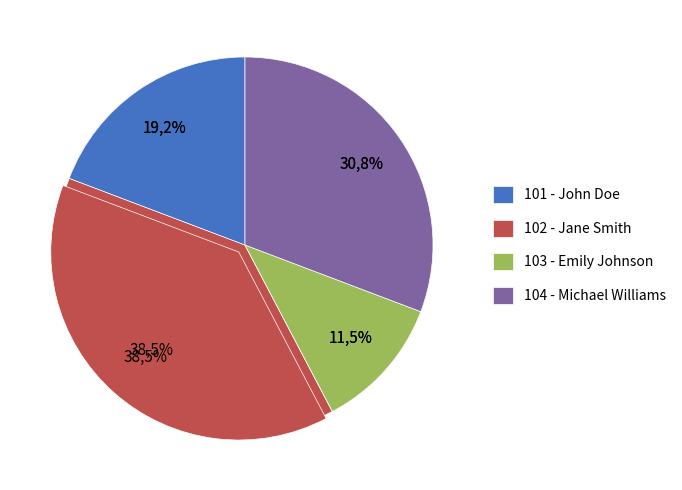

Is there a majority slice in this chart?

No